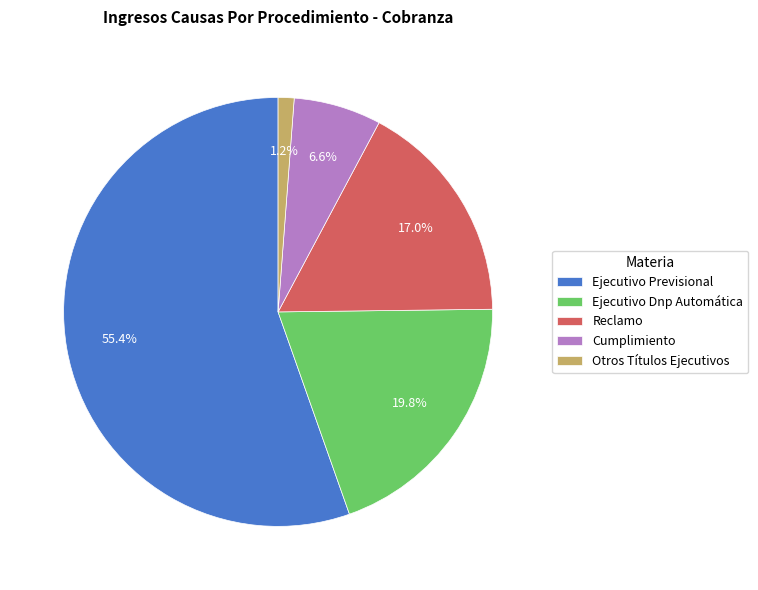

What is the largest slice in the pie chart?

Ejecutivo Previsional